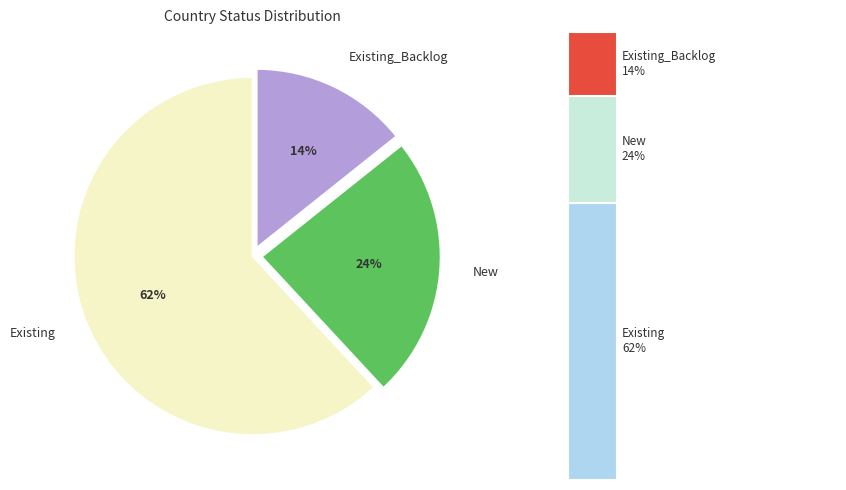

Combined, do Existing and Existing_Backlog account for over 50%?

Yes